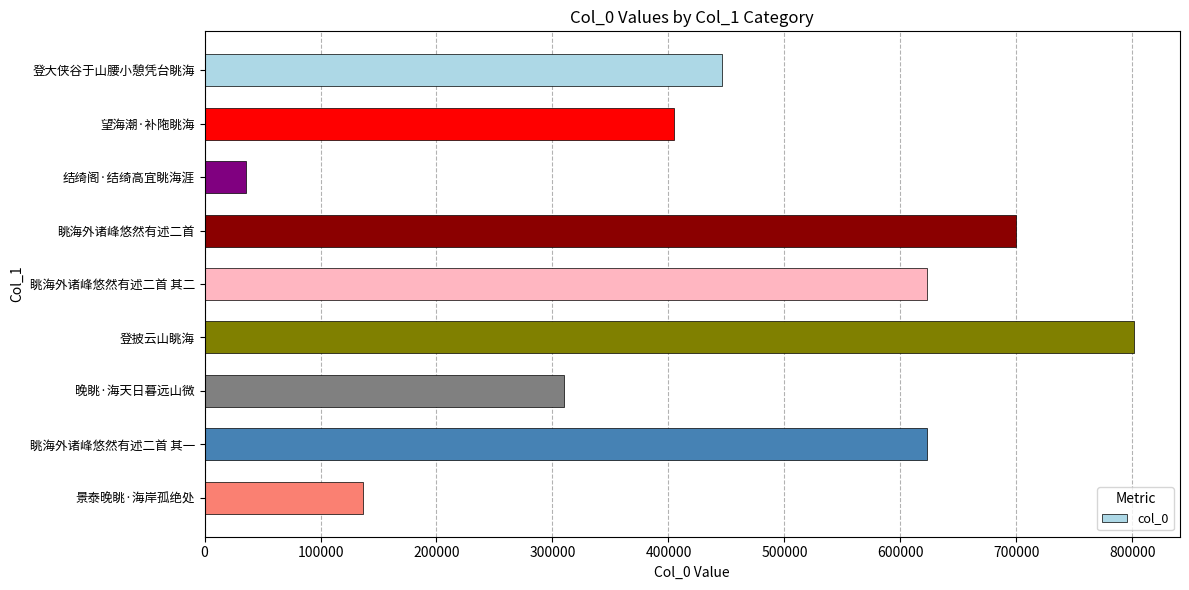

What is the difference between the second highest and second lowest values?

563316